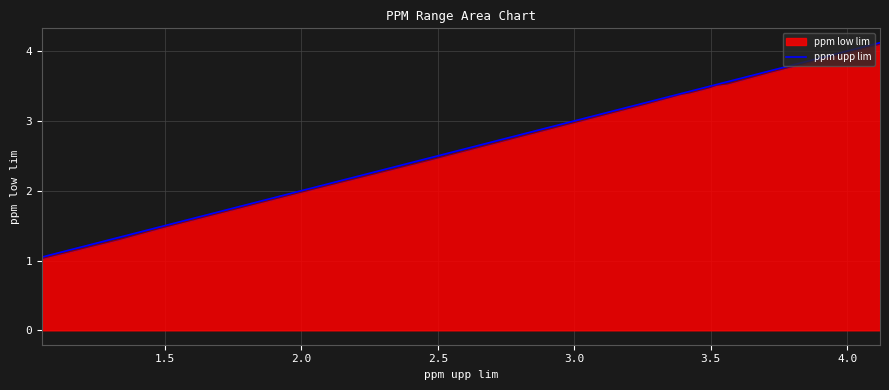

True or false: the data has more than 2 interior local peaks.

False